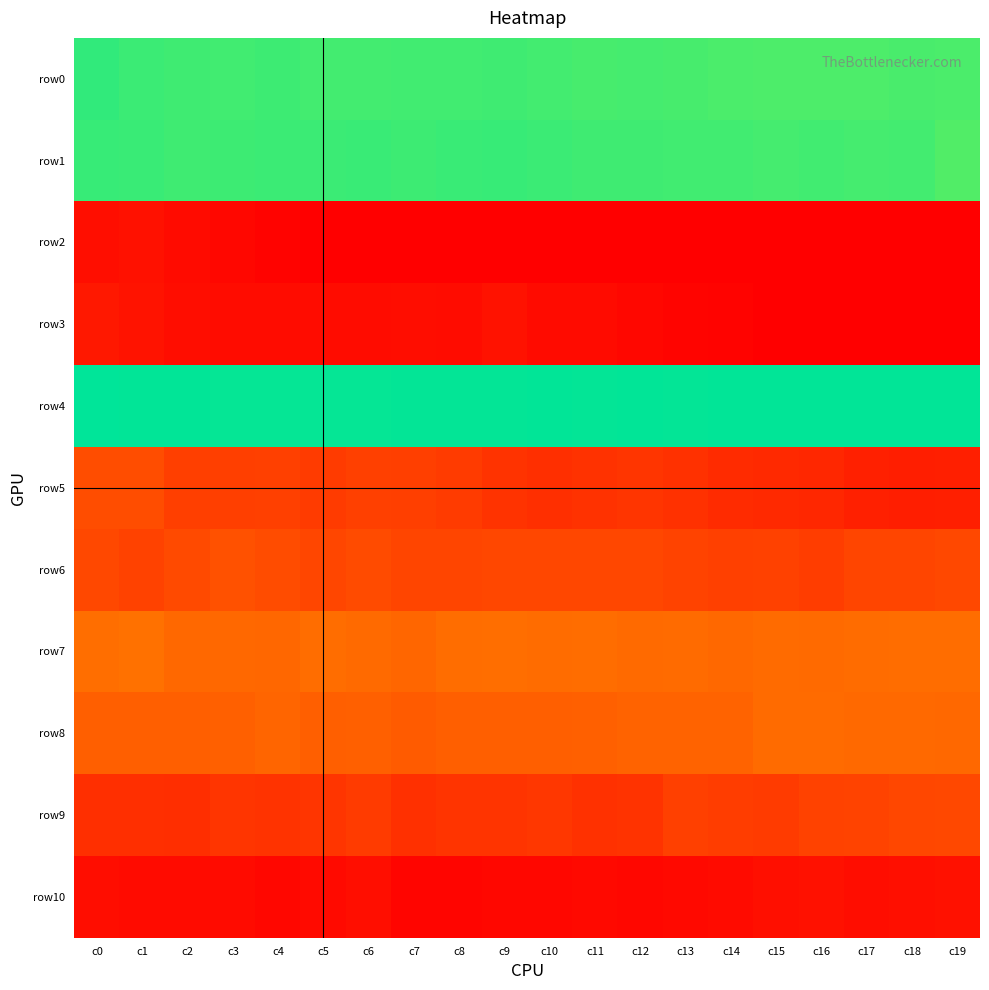

How many categories are shown in the chart?

20